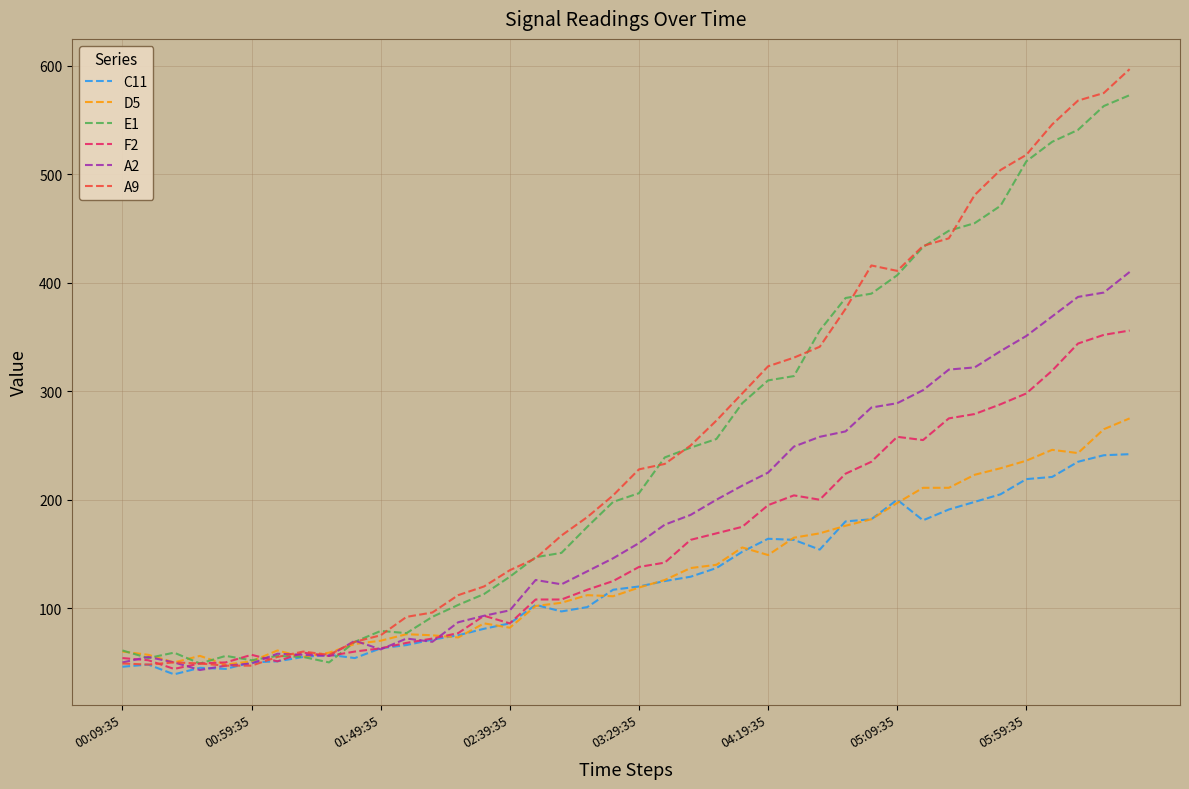

What is the maximum value for F2?

356